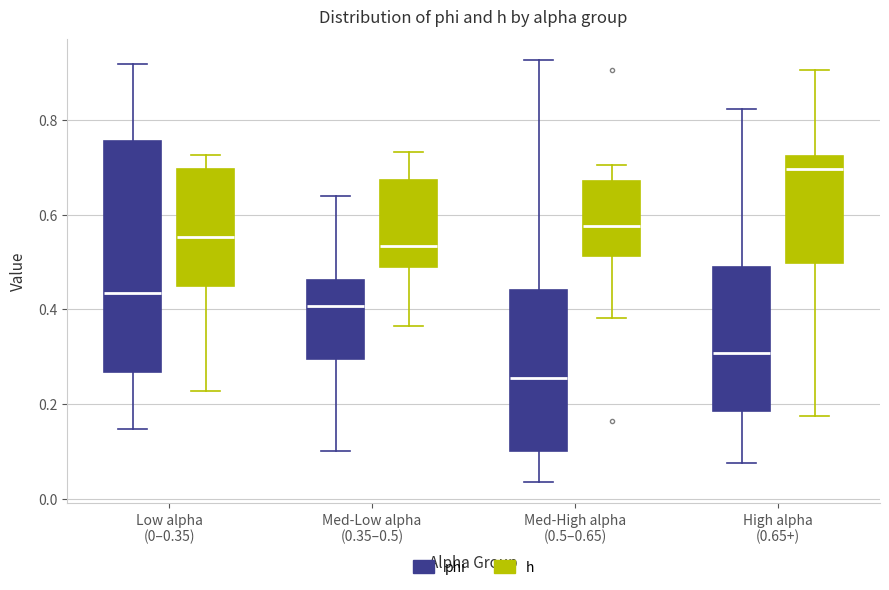

Where does the median line of the box for Med-High alpha (0.5–0.65) (h) sit on the y-axis? The values are not printed on the chart, so give them approximately, as read against the axis.

0.58